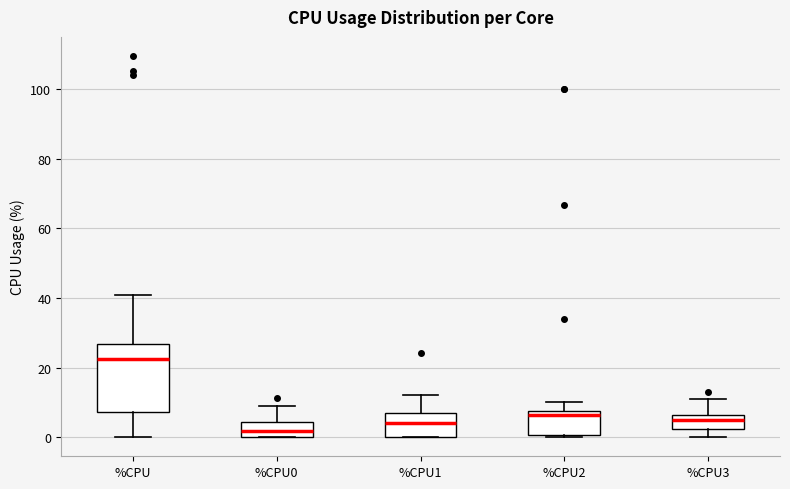

Which box has the lowest median line?

%CPU0